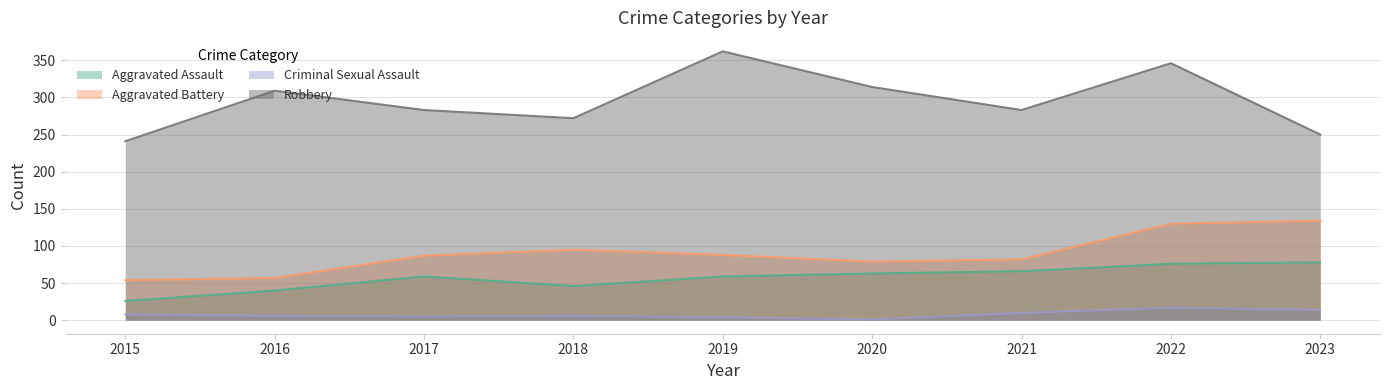

True or false: Aggravated Battery and Robbery intersect in this chart.

False